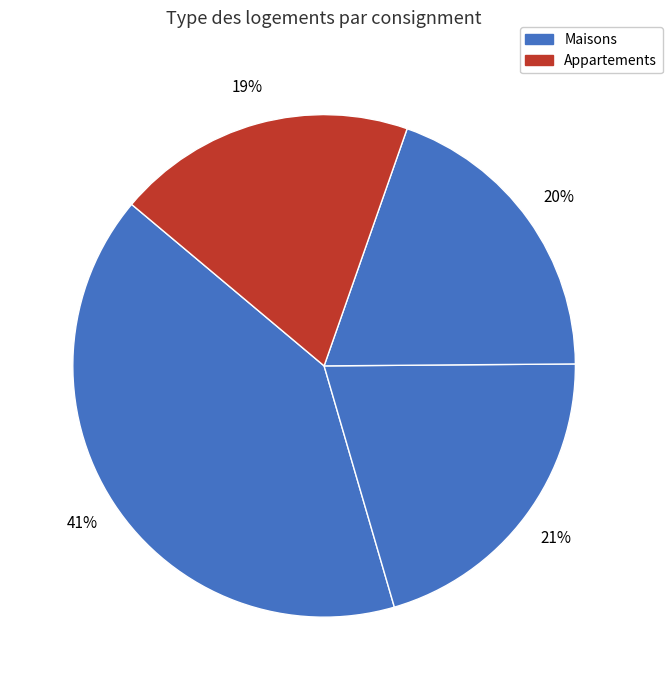

How many slices are in this pie chart?

4